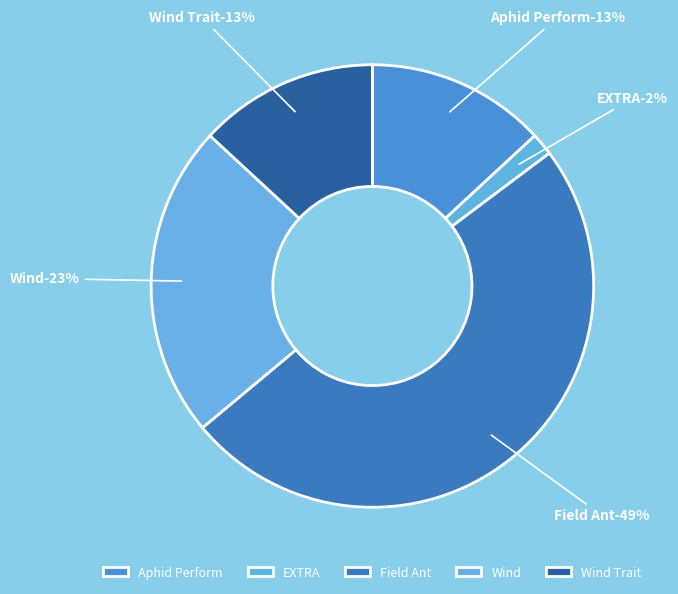

What is the ratio of the value at Aphid Perform to the value at Wind?

0.6